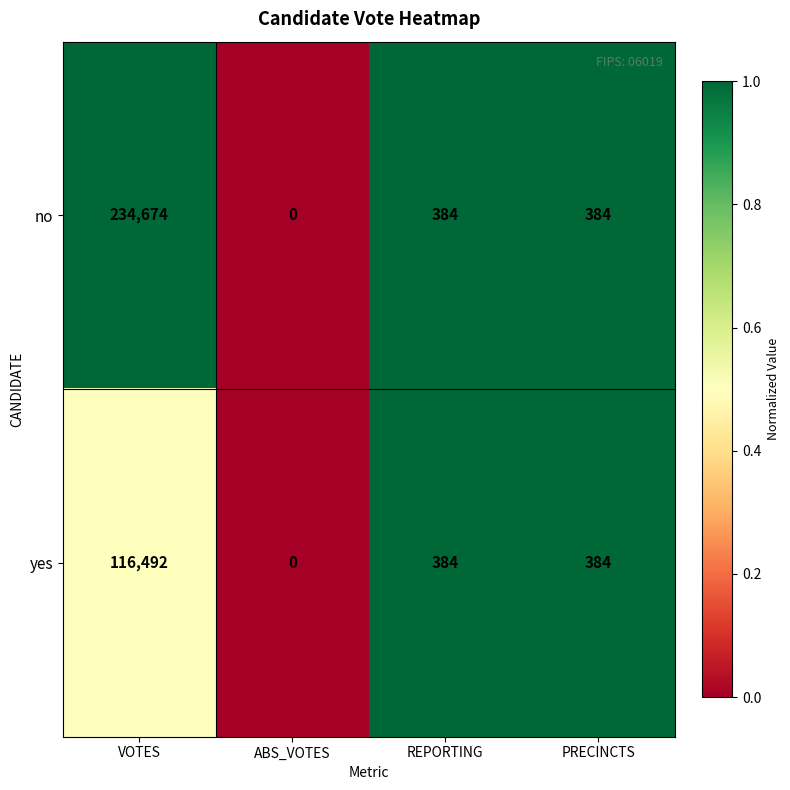

Rank the series by their average value, from highest to lowest.

no, yes